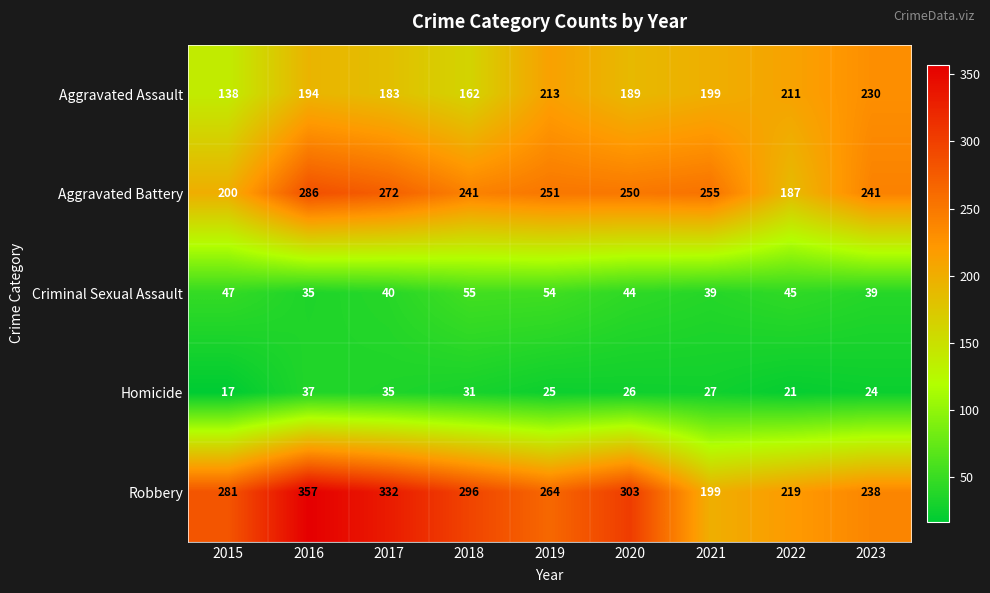

Which category has the highest value across all series?

2016